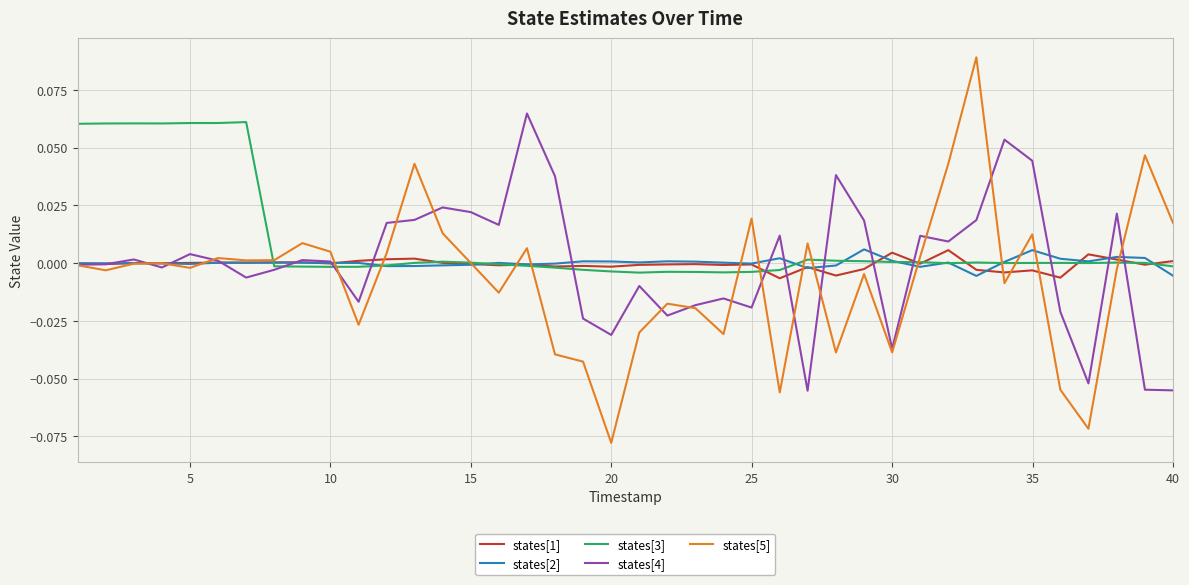

Which series has the largest total across all categories?

states[3]